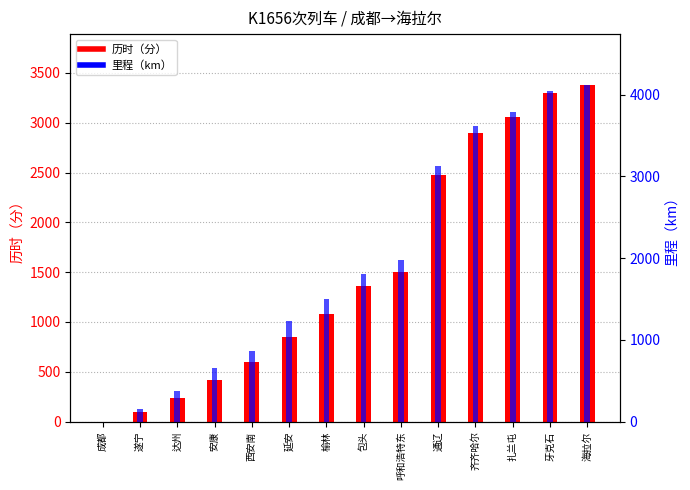

How many positive values does the 里程（km） series have?

13